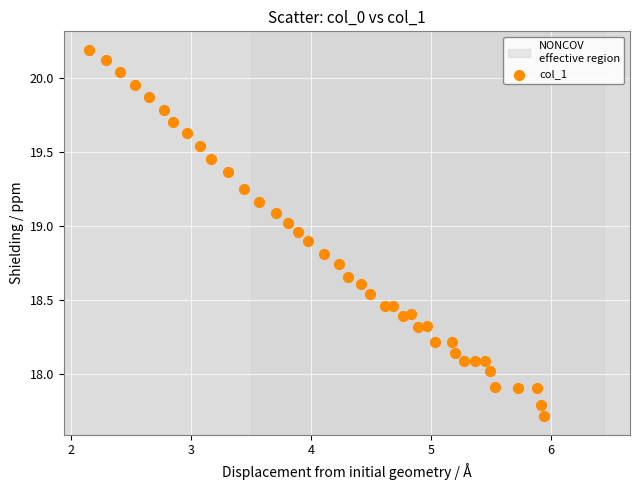

What is the range of Y values (max minus min)?

2.5